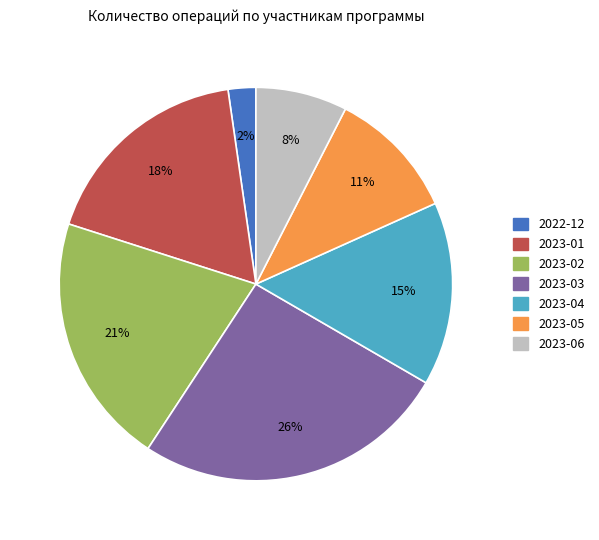

Between 2022-12 and 2023-06, which is larger?

2023-06